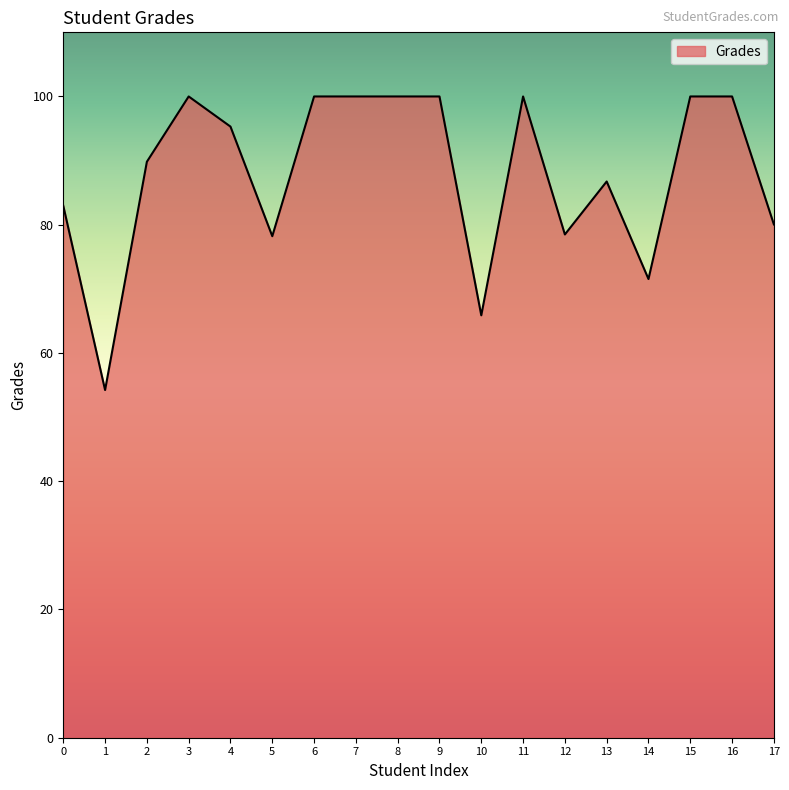

Read the value at 4.

95.3